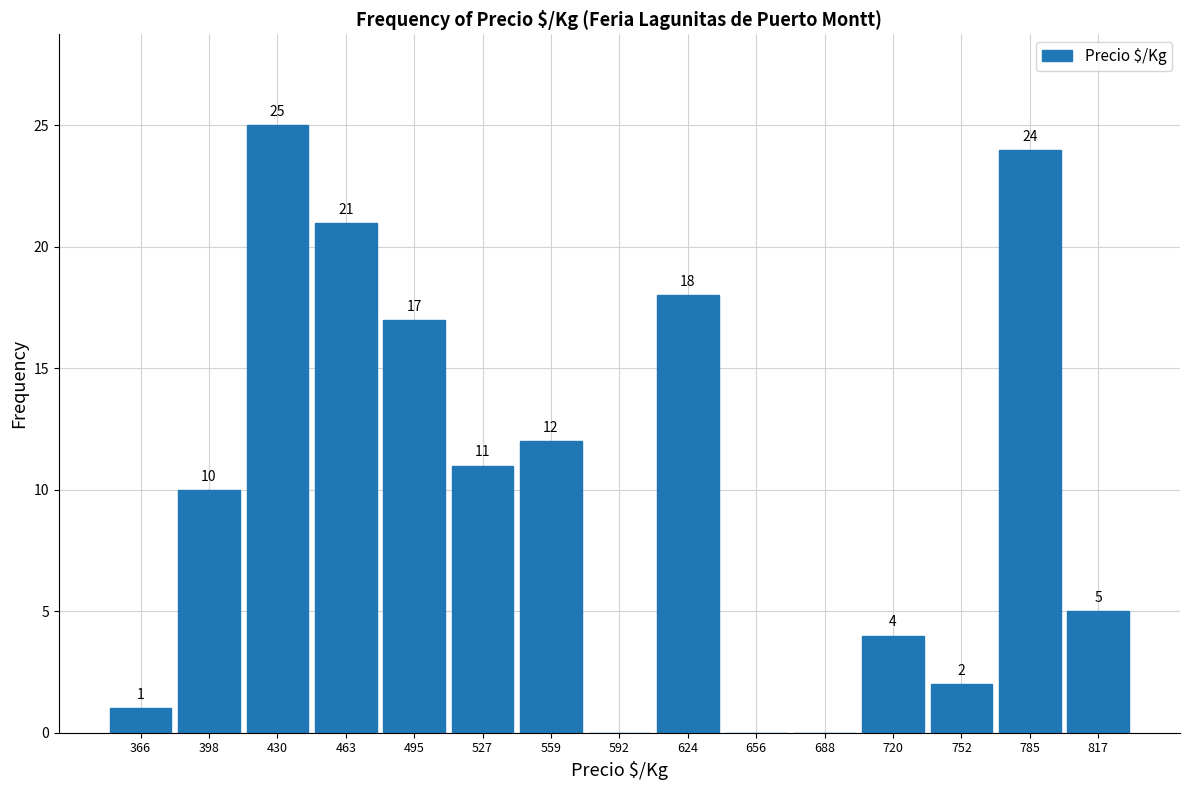

Which range on the x-axis has the tallest bar?

415 to 445